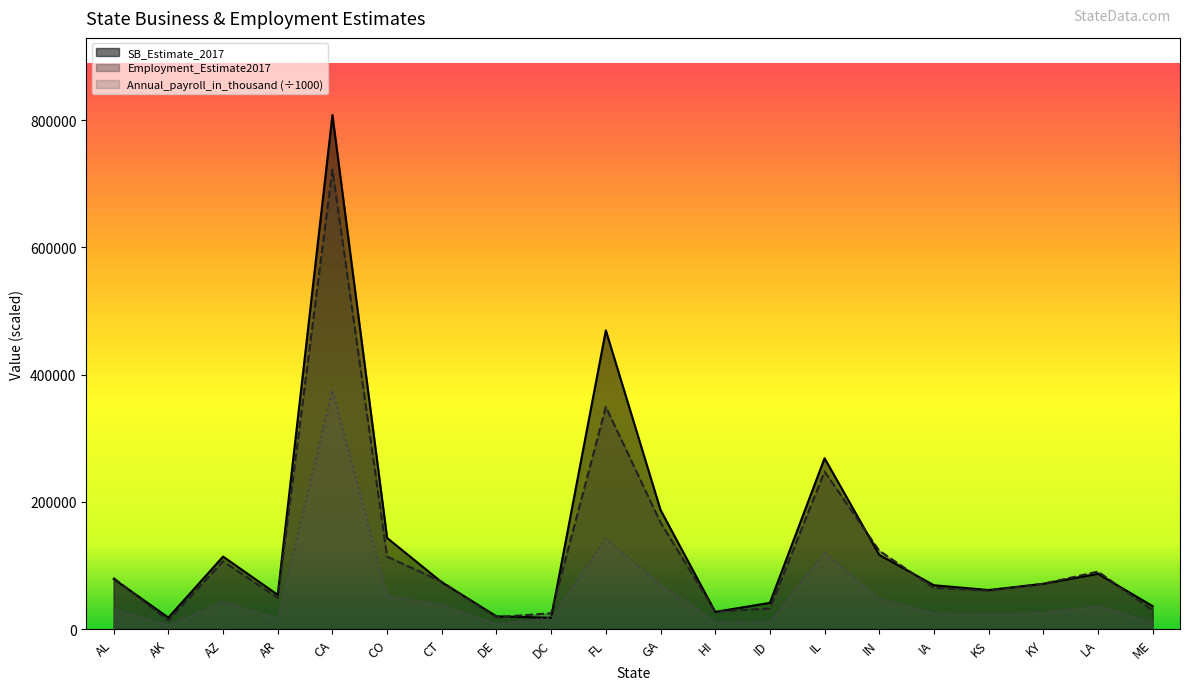

What is the lowest value of the Employment_Estimate2017 series?

13727.1